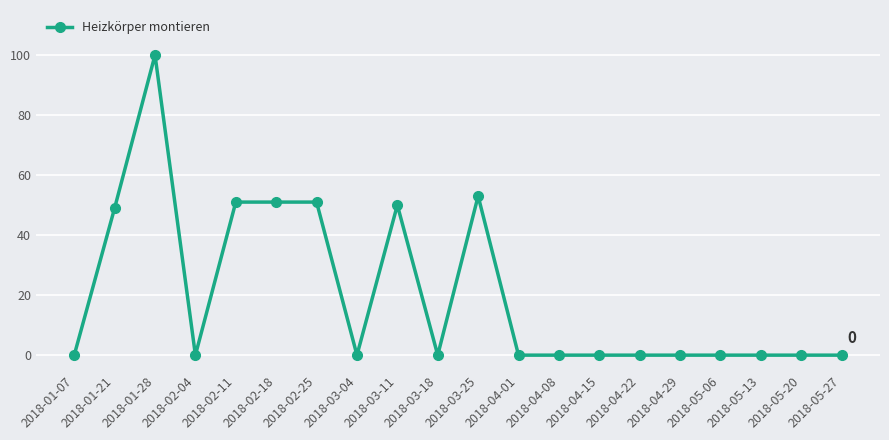

What is the greatest value displayed?

100